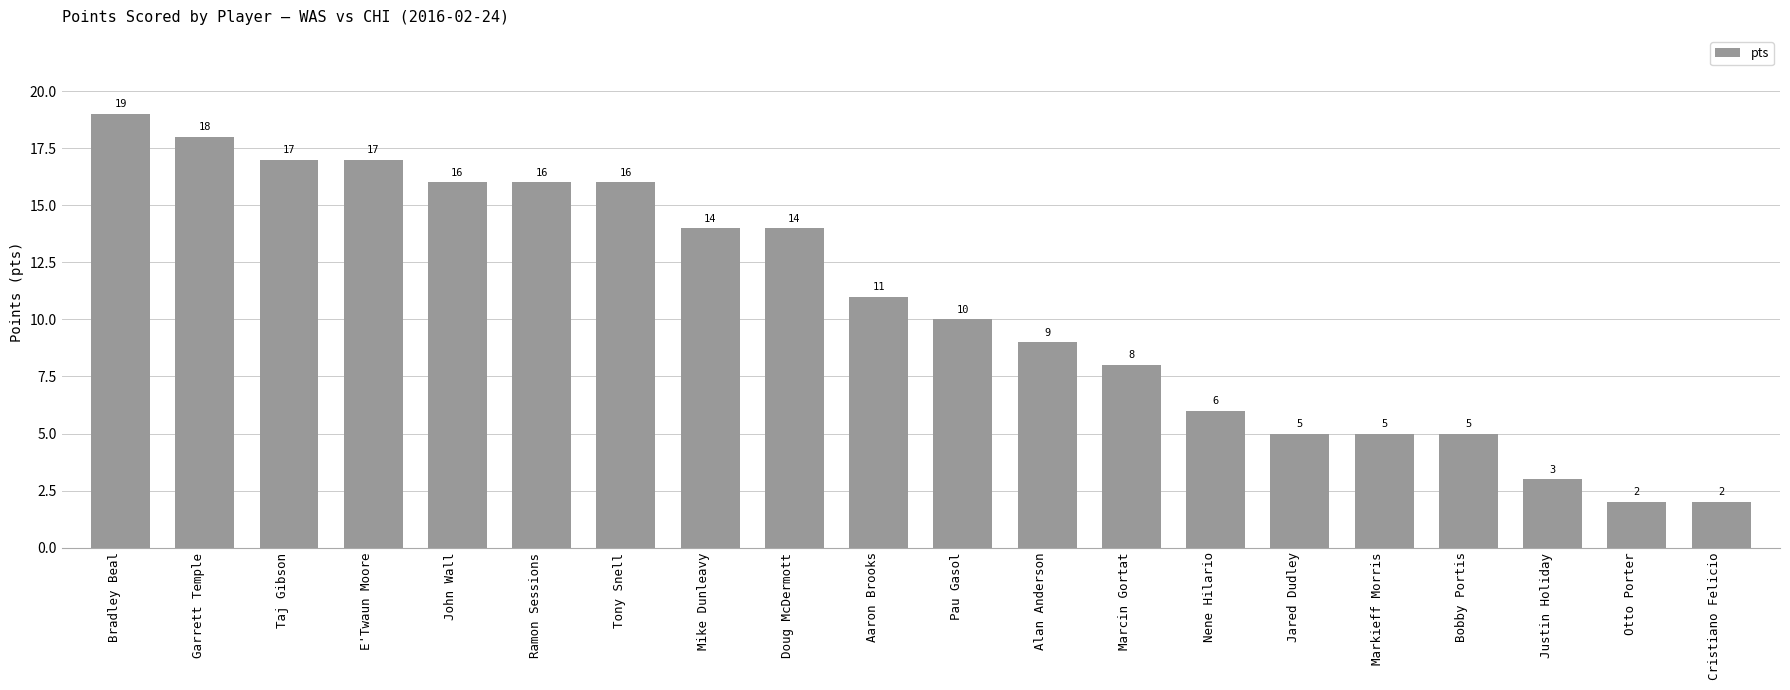

At which label does the data first exceed 11?

Bradley Beal